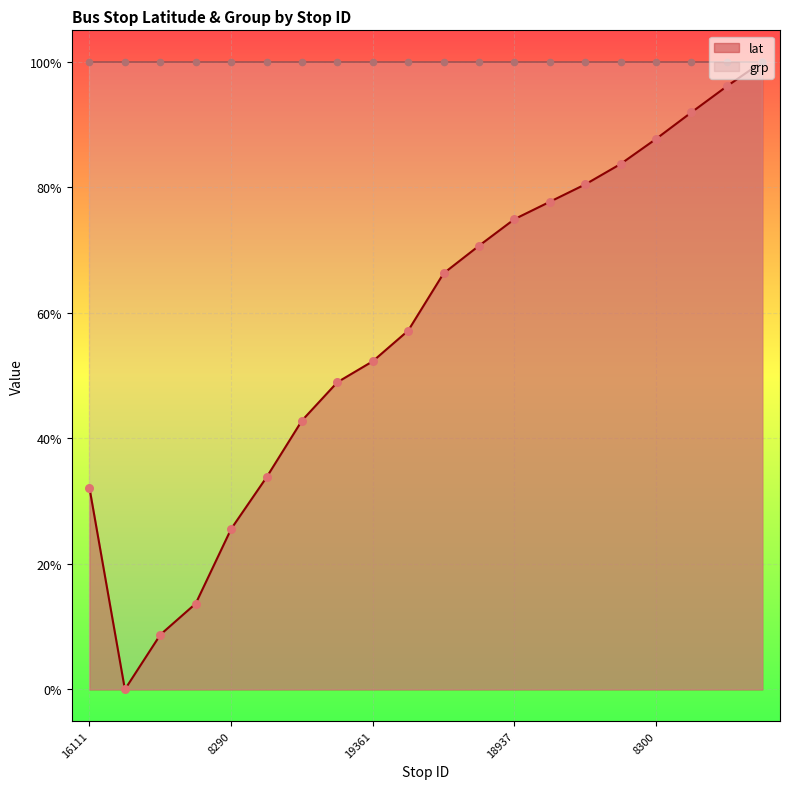

Between 8297 and 8299, which is larger?

8299